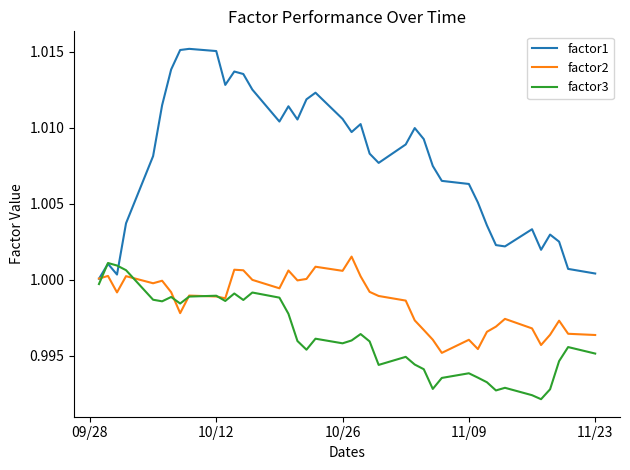

Which series has the largest total across all categories?

factor1